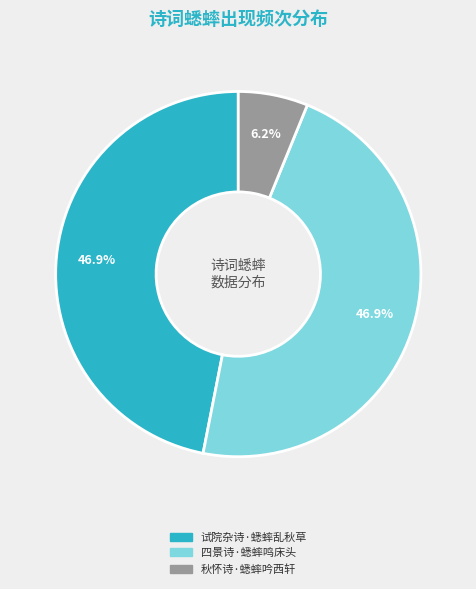

True or false: 试院杂诗·蟋蟀乱秋草 accounts for 60% of the total.

False